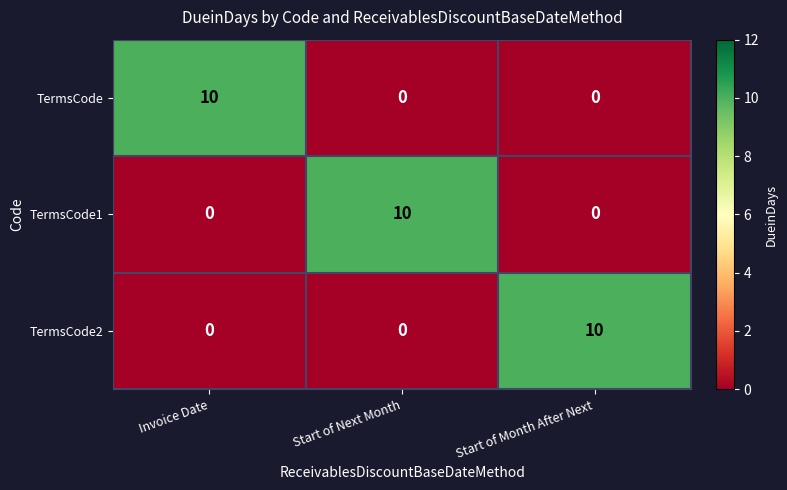

What is the maximum value for TermsCode?

10